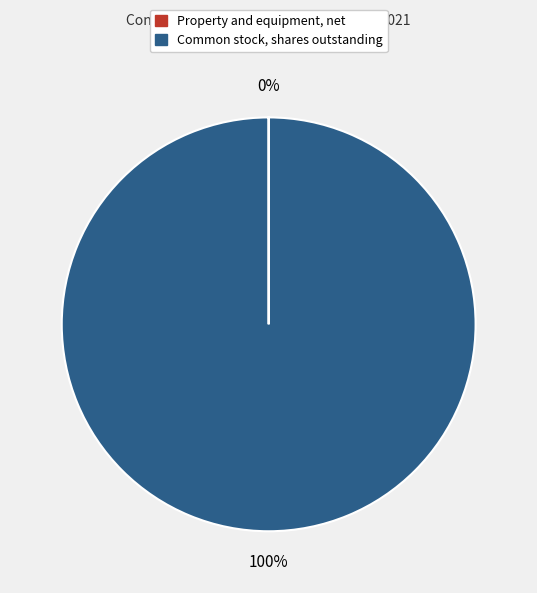

Is it true that Common stock, shares outstanding is 87% of the pie?

False